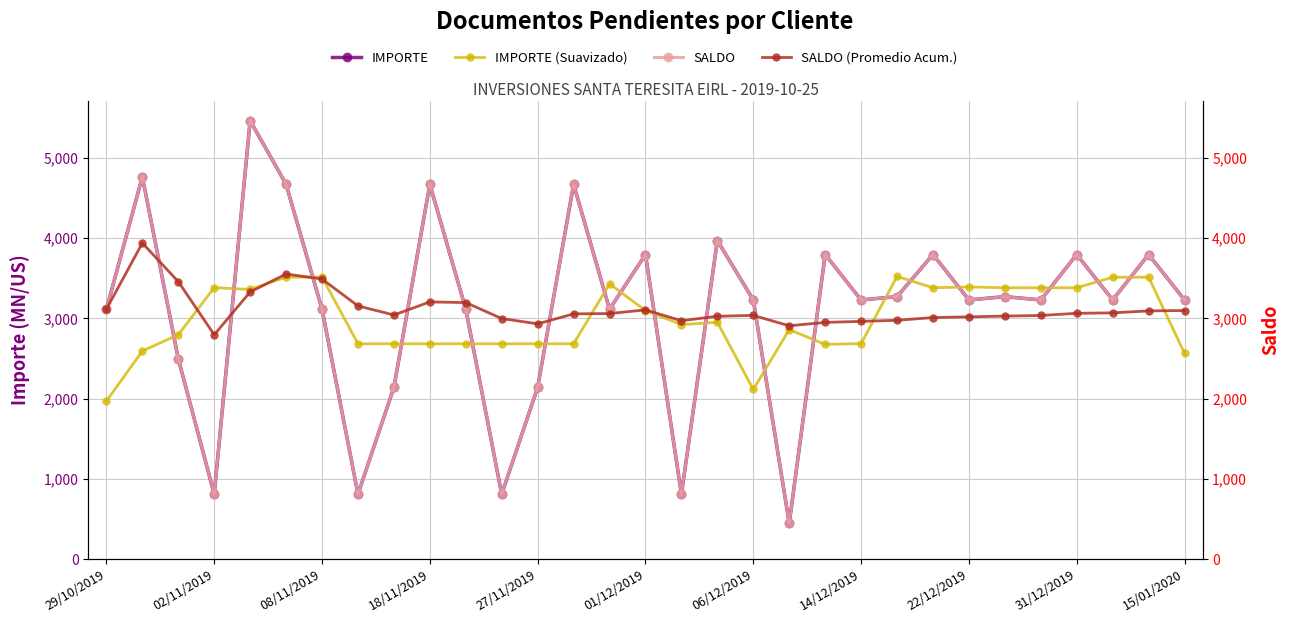

At 22/12/2019, list the series in order from largest to smallest.

IMPORTE (Suavizado), IMPORTE, SALDO, SALDO (Promedio Acum.)